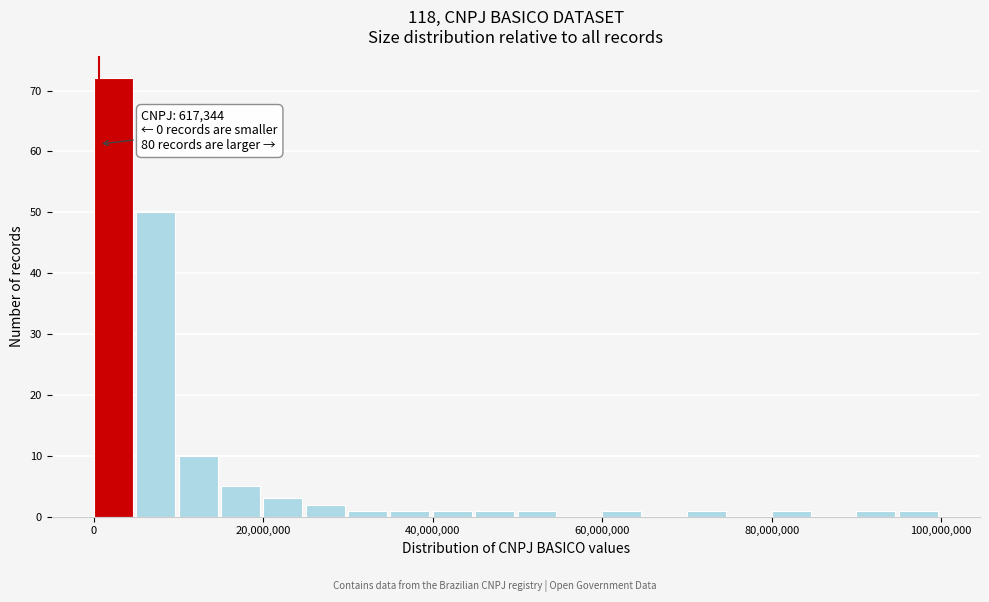

Around what value on the x-axis is the tallest bar? Give the approximate position of its centre, as read against the axis.

2000000